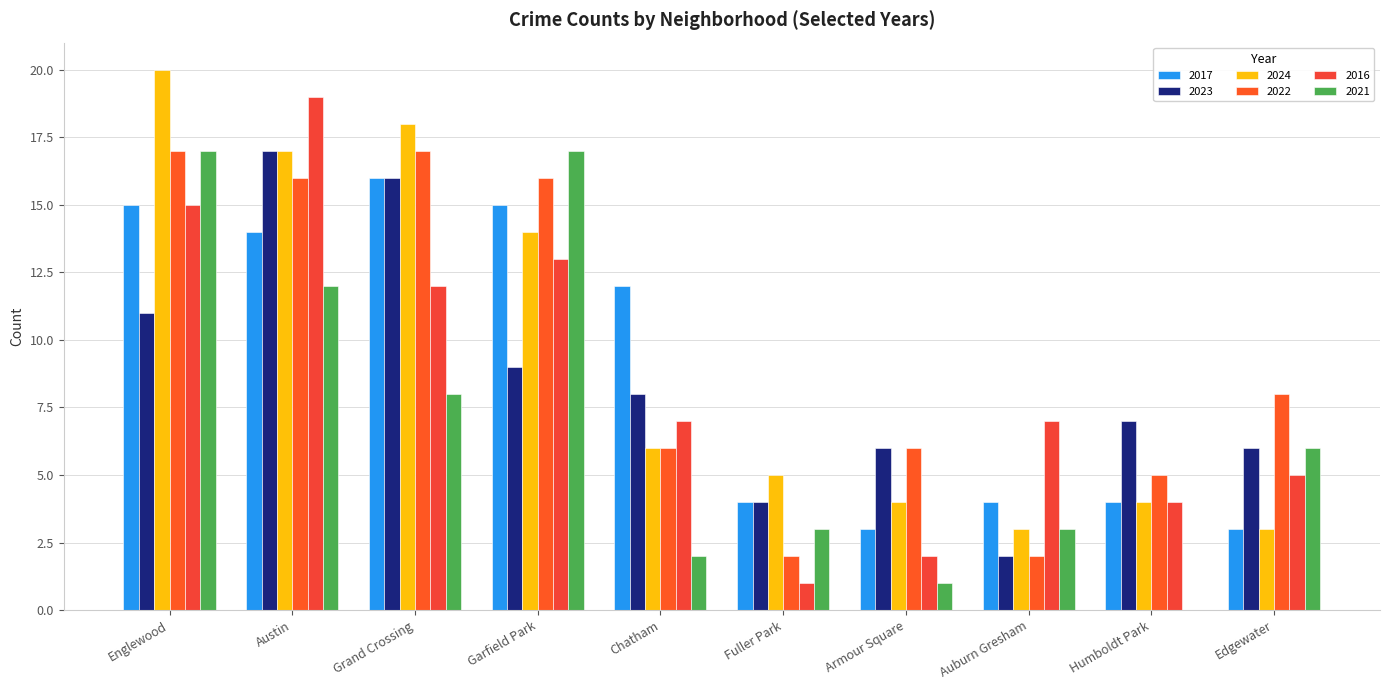

The value of 2021 at Chatham is 2. True or false?

True